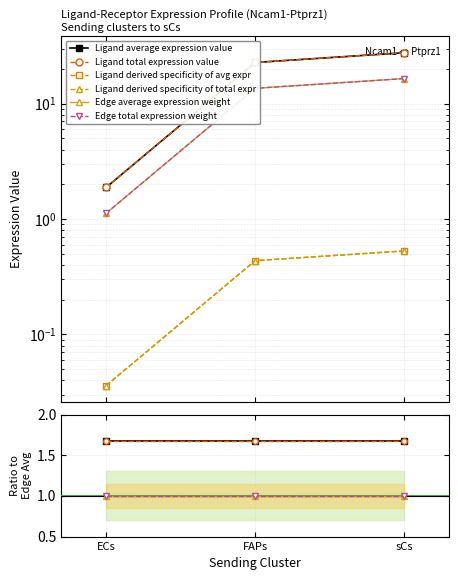

Is the value of Ligand average expression value at FAPs greater than the value of Ligand total expression value at FAPs?

No